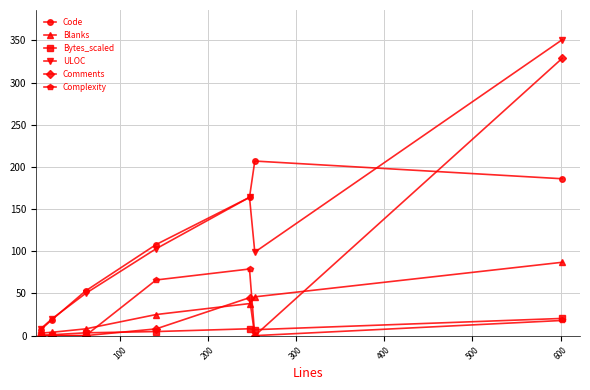

What is the value of the ULOC point at the 4th from the left?

103.0